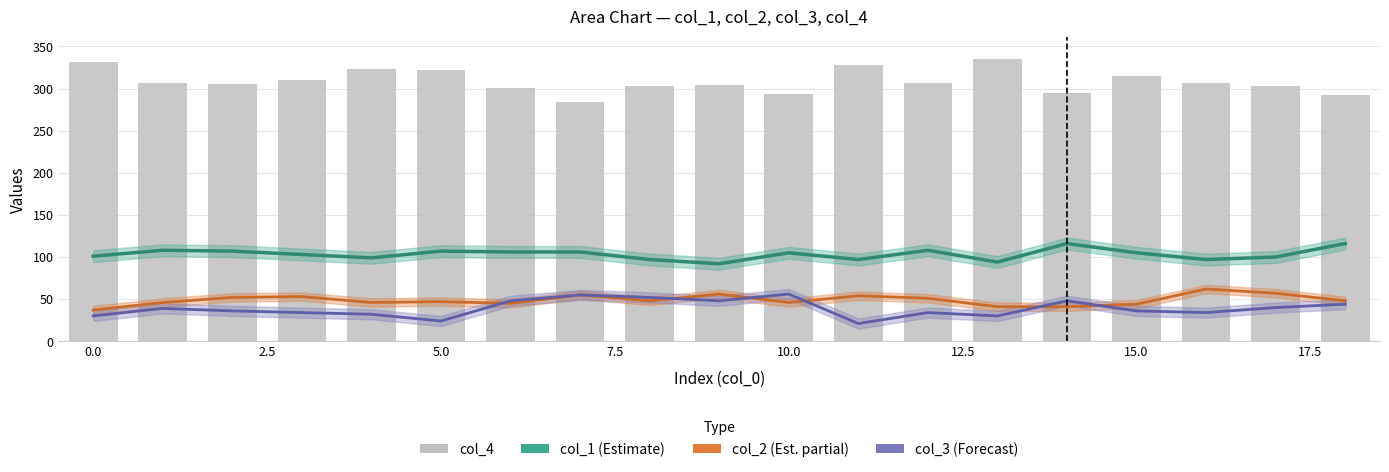

What is the lowest value of the col_3 (Forecast) series?

21